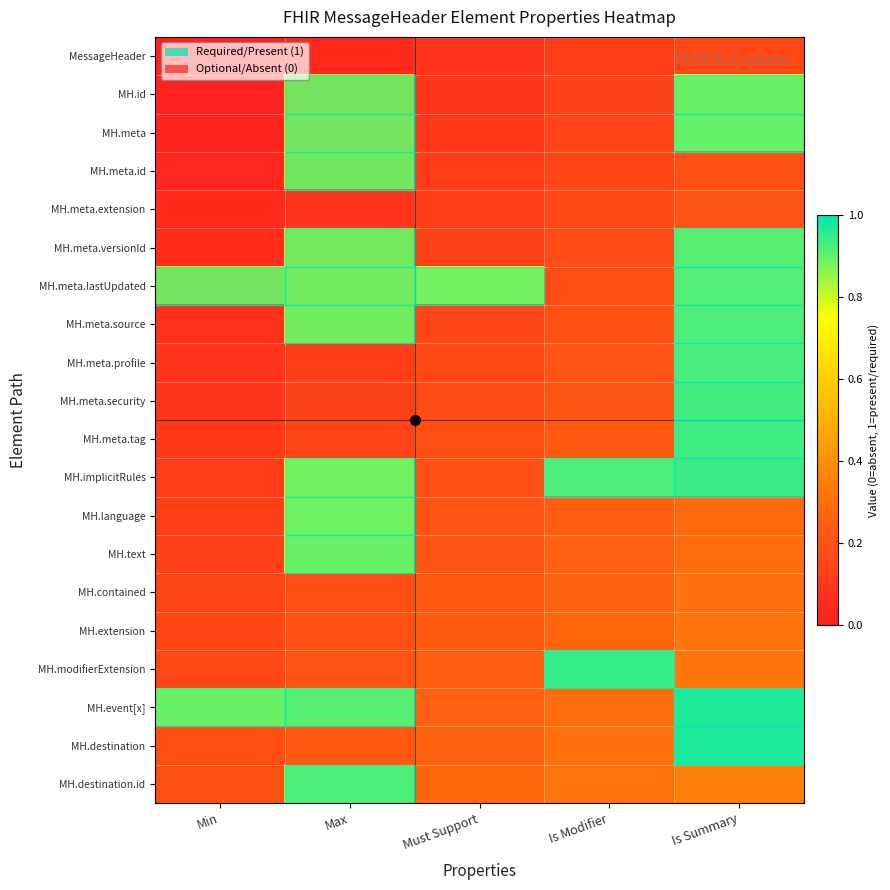

How many distinct data groups are displayed?

20